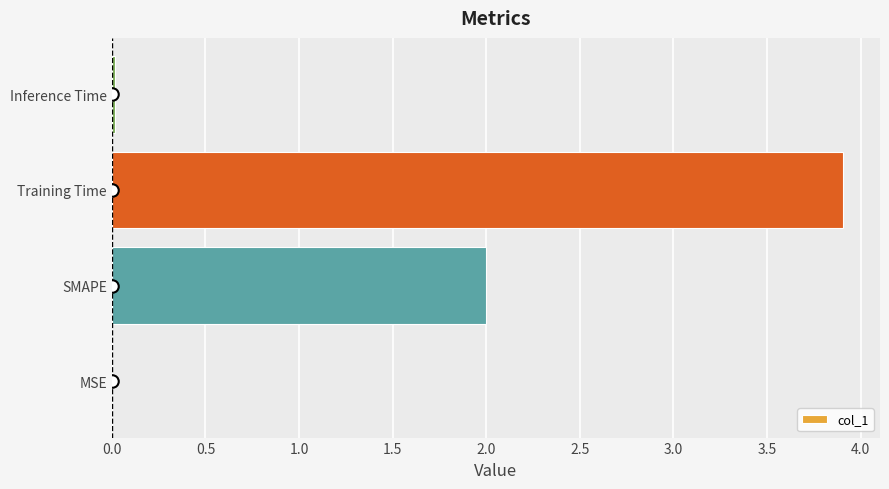

Between MSE and SMAPE, which is larger?

SMAPE